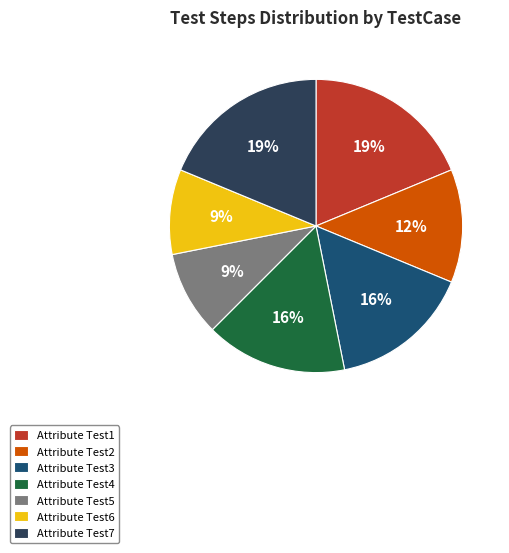

How many segments does this pie chart have?

7